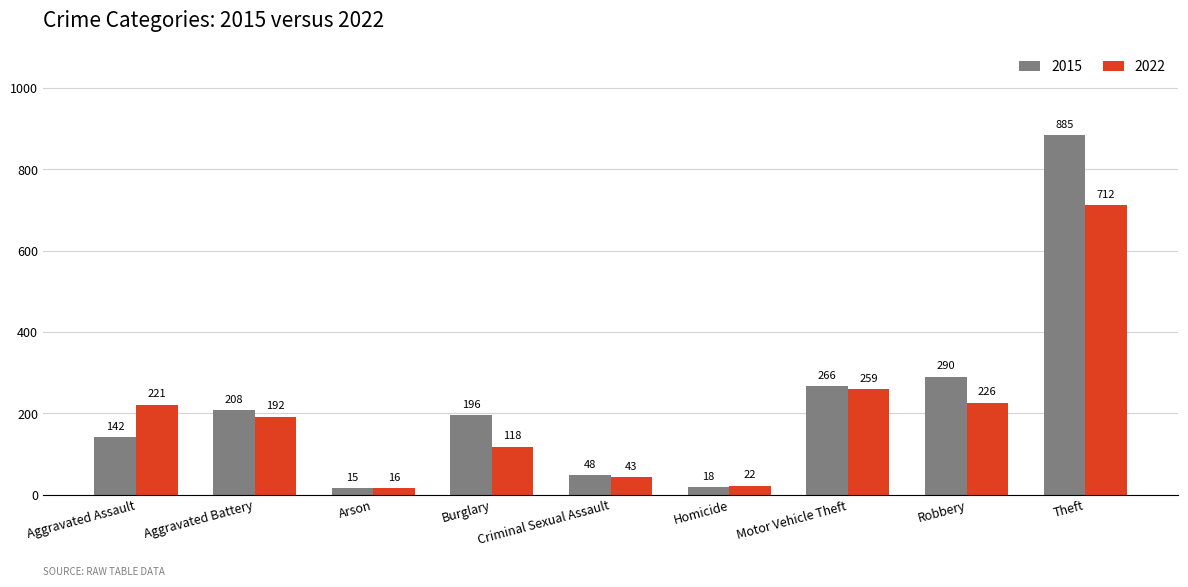

Reading left to right, what are all the values shown in this chart?

2015: Aggravated Assault=142	Aggravated Battery=208	Arson=15	Burglary=196	Criminal Sexual Assault=48	Homicide=18	Motor Vehicle Theft=266	Robbery=290	Theft=885
2022: Aggravated Assault=221	Aggravated Battery=192	Arson=16	Burglary=118	Criminal Sexual Assault=43	Homicide=22	Motor Vehicle Theft=259	Robbery=226	Theft=712